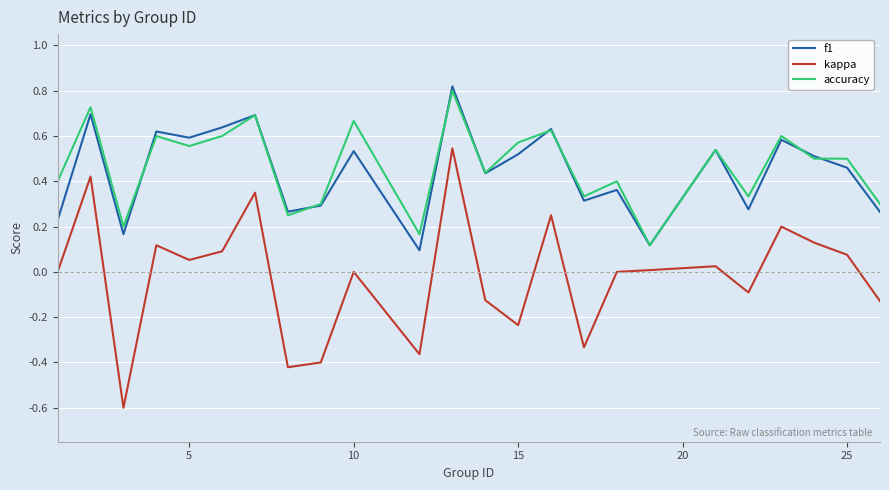

Which series has the largest range (max minus min)?

kappa